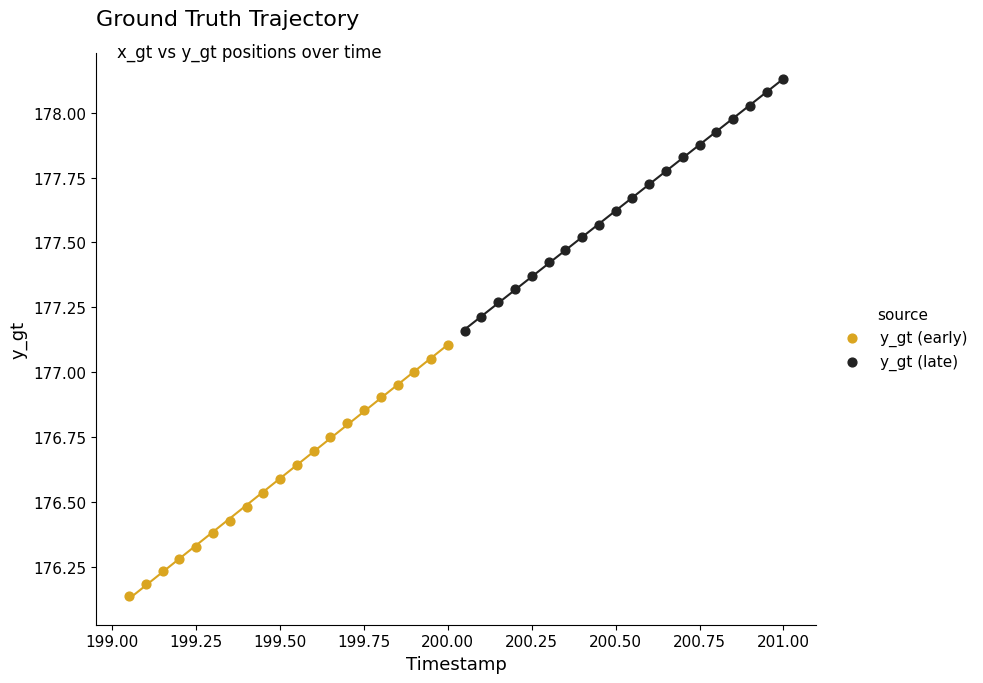

Which series reaches the maximum Y coordinate?

y_gt (late)